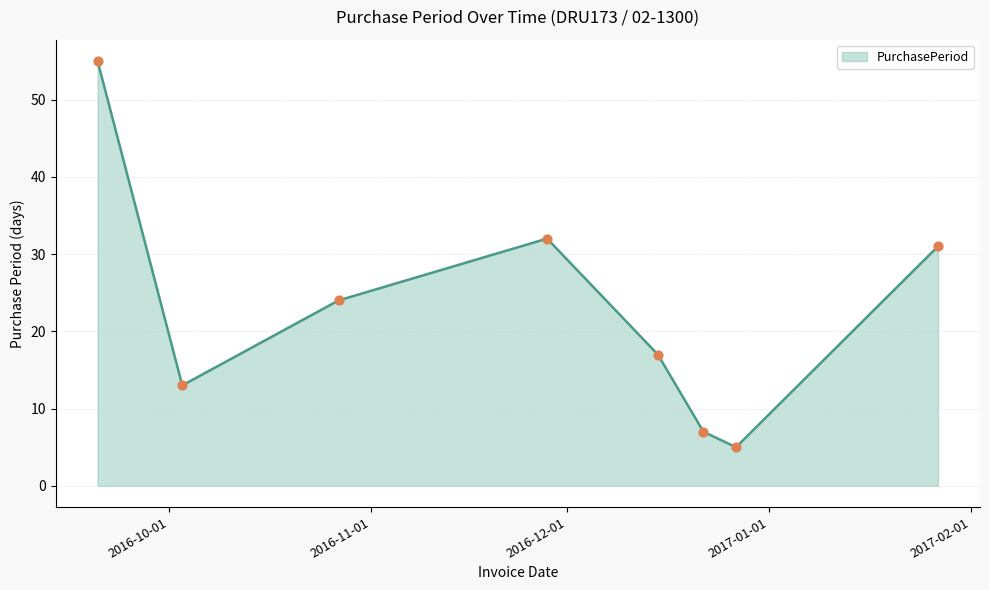

What is the greatest value displayed?

55